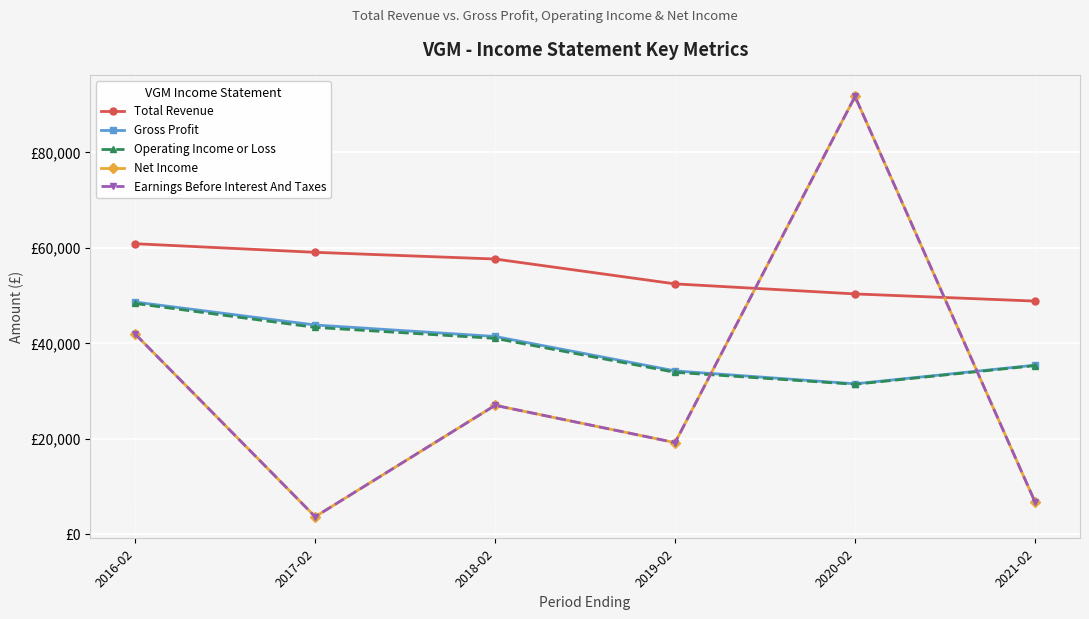

What is the value of the Net Income point at the 6th from the left?

6800